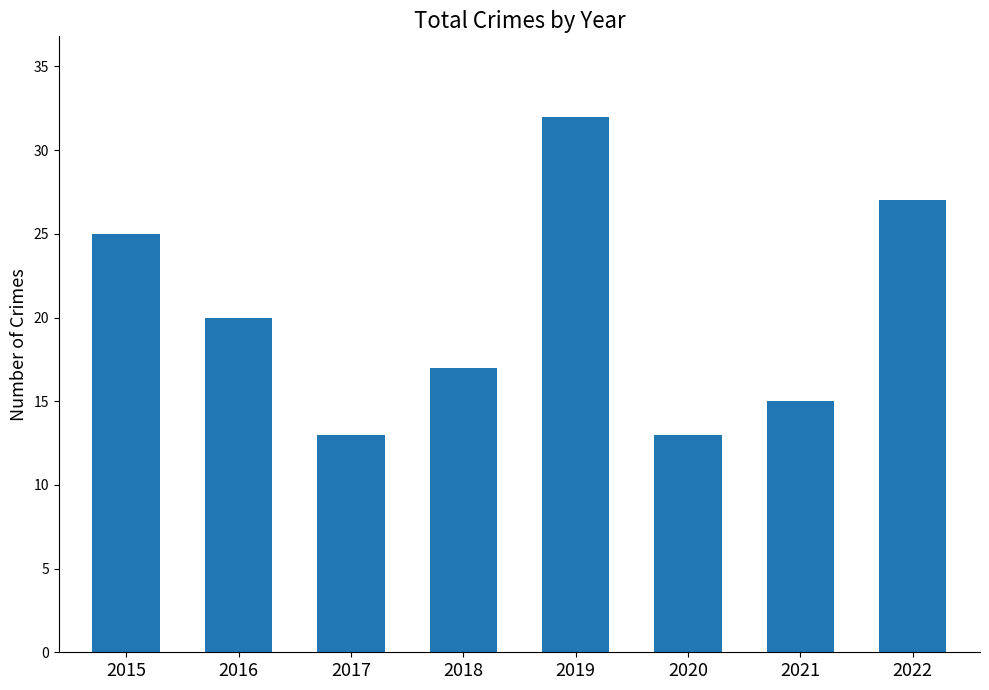

Reading right to left, extract all data points from this chart.

27	15	13	32	17	13	20	25